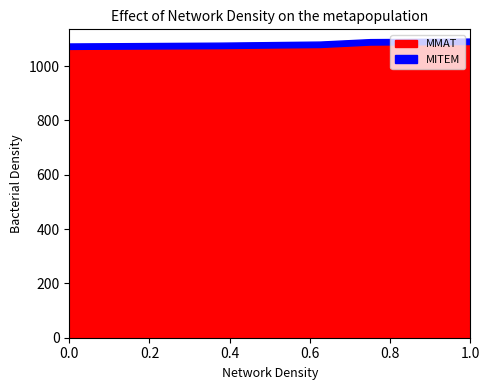

Between 1065 and 1079, which series saw the biggest shift?

MMAT